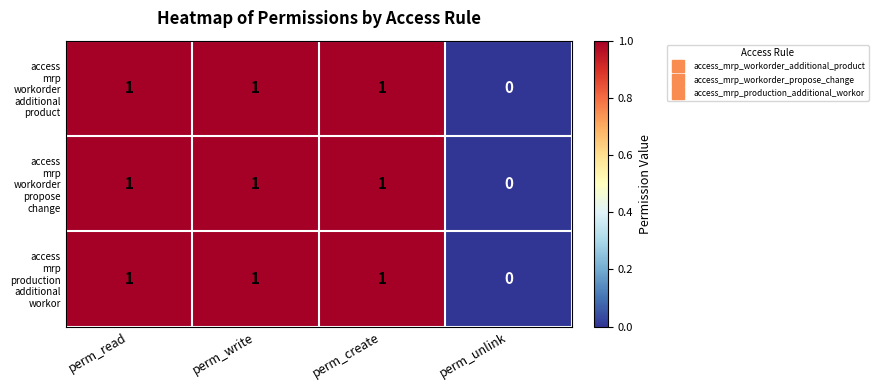

Which label corresponds to the smallest value in the chart?

perm_unlink